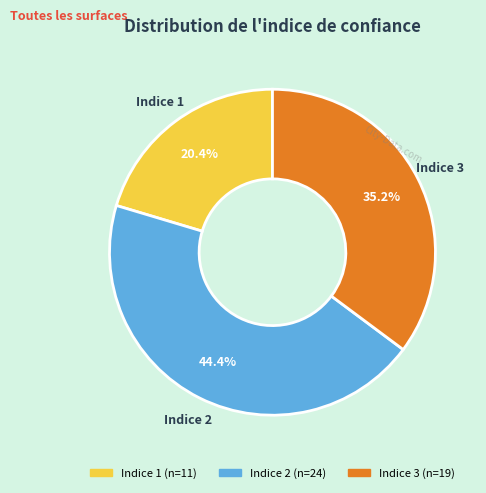

How many segments does this pie chart have?

3